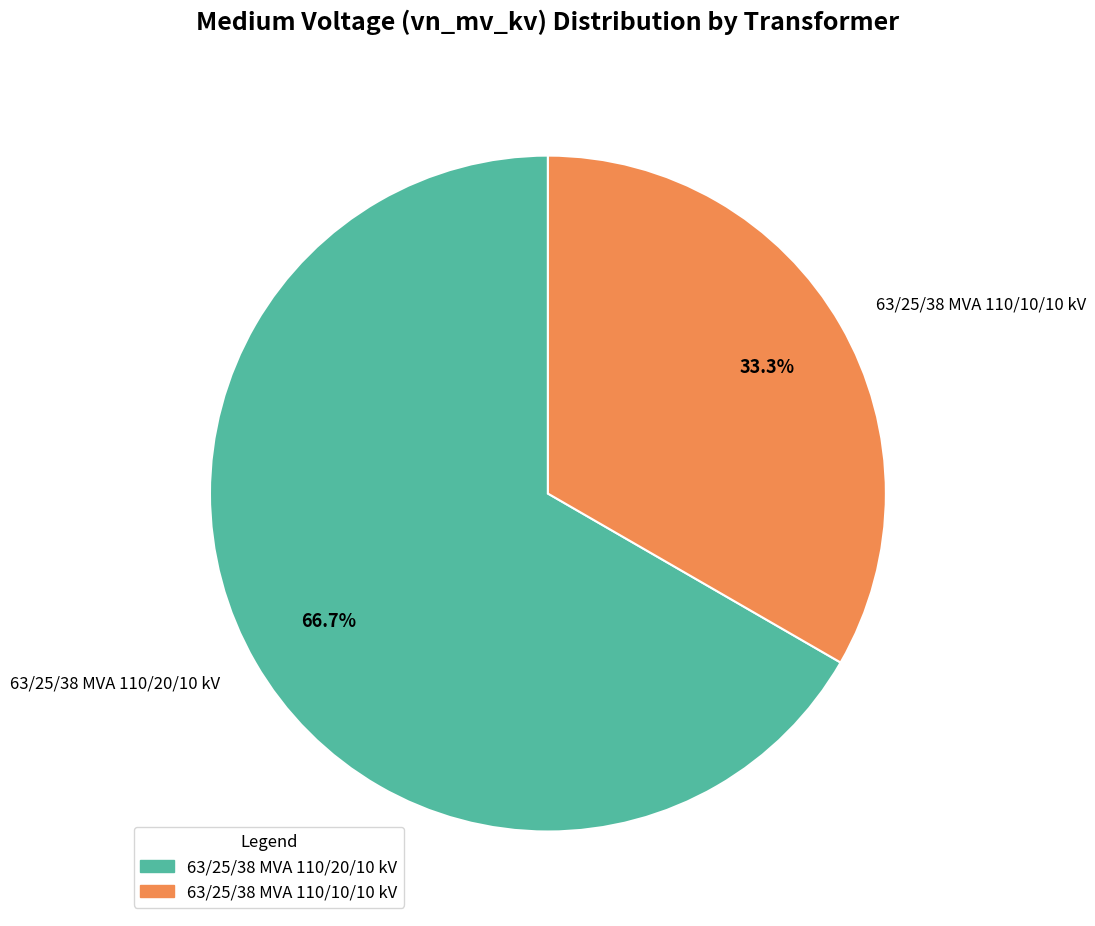

Which slice is the largest?

63/25/38 MVA 110/20/10 kV